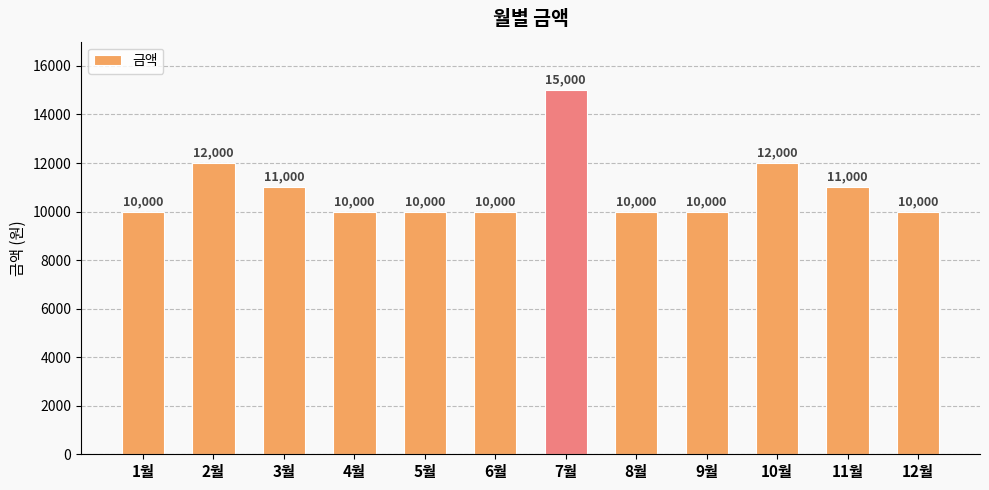

Between 6월 and 2월, which is larger?

2월